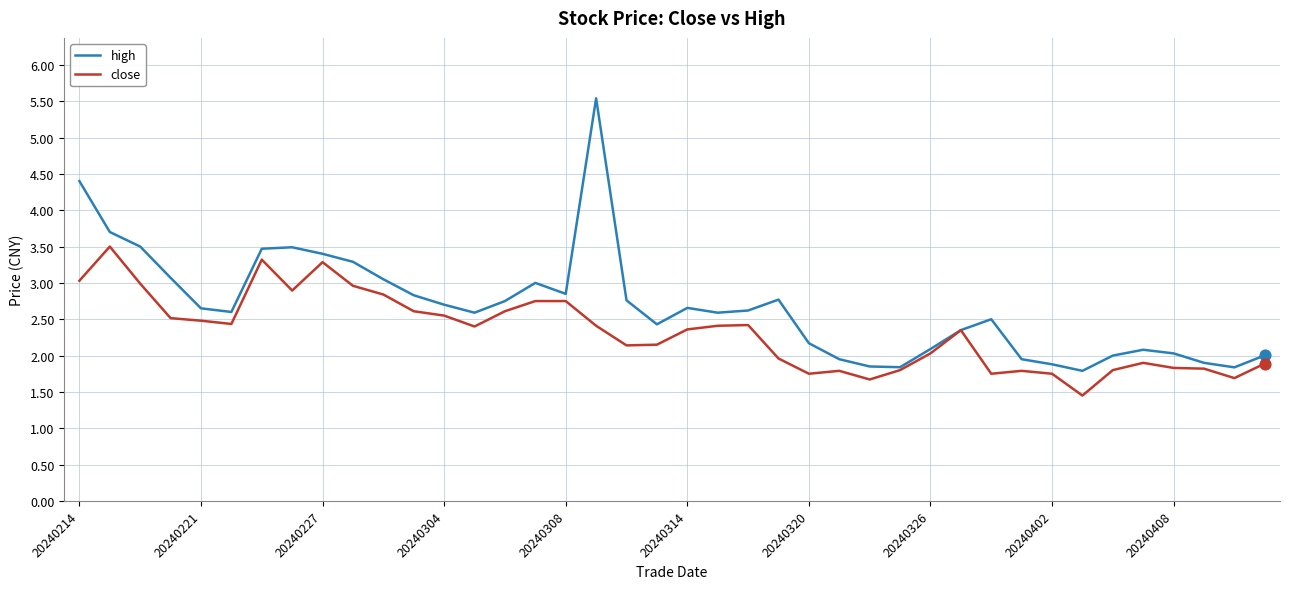

Which series has the largest total across all categories?

high